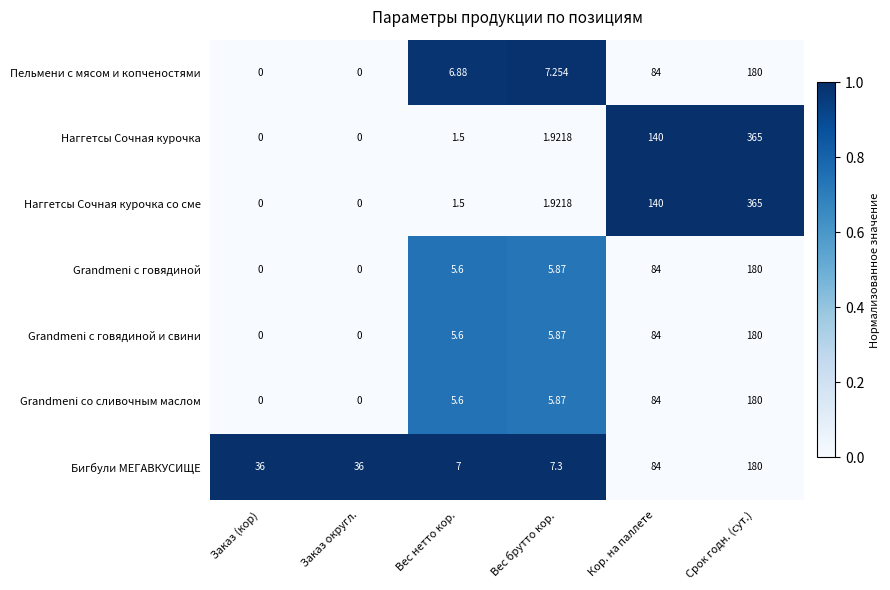

Is the value of Наггетсы Сочная курочка at Вес брутто кор. greater than the value of Наггетсы Сочная курочка со сме at Заказ (кор)?

Yes